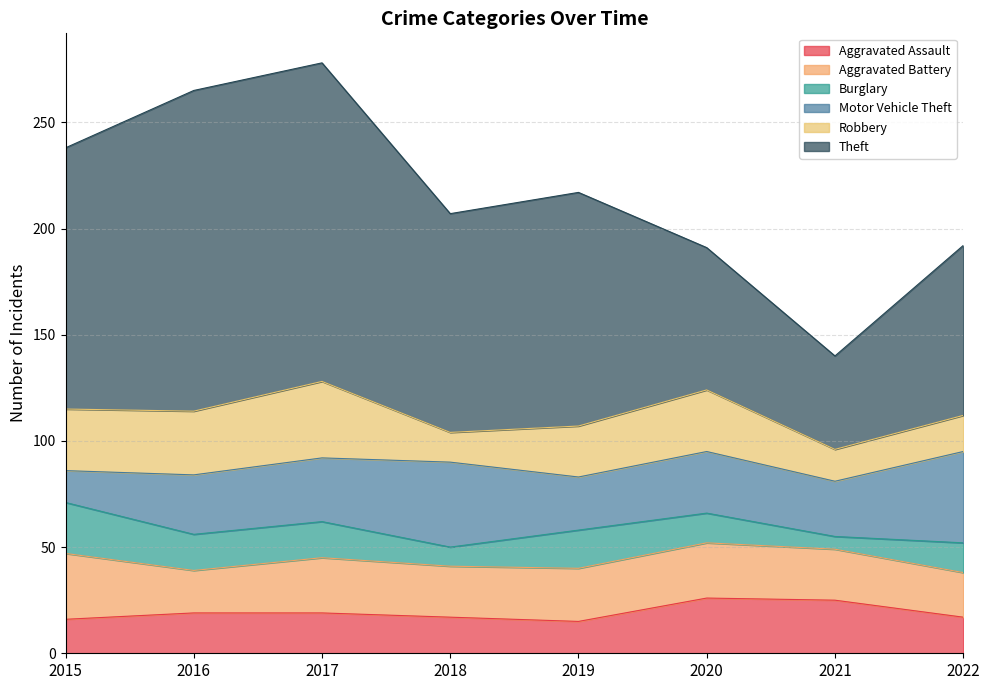

Does the chart display data point markers on the line(s)?

No